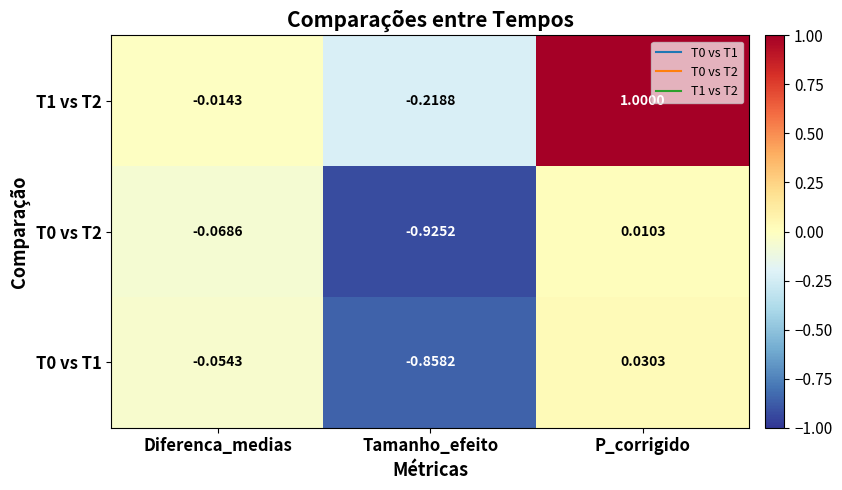

At which category is the sum across all series the highest?

P_corrigido